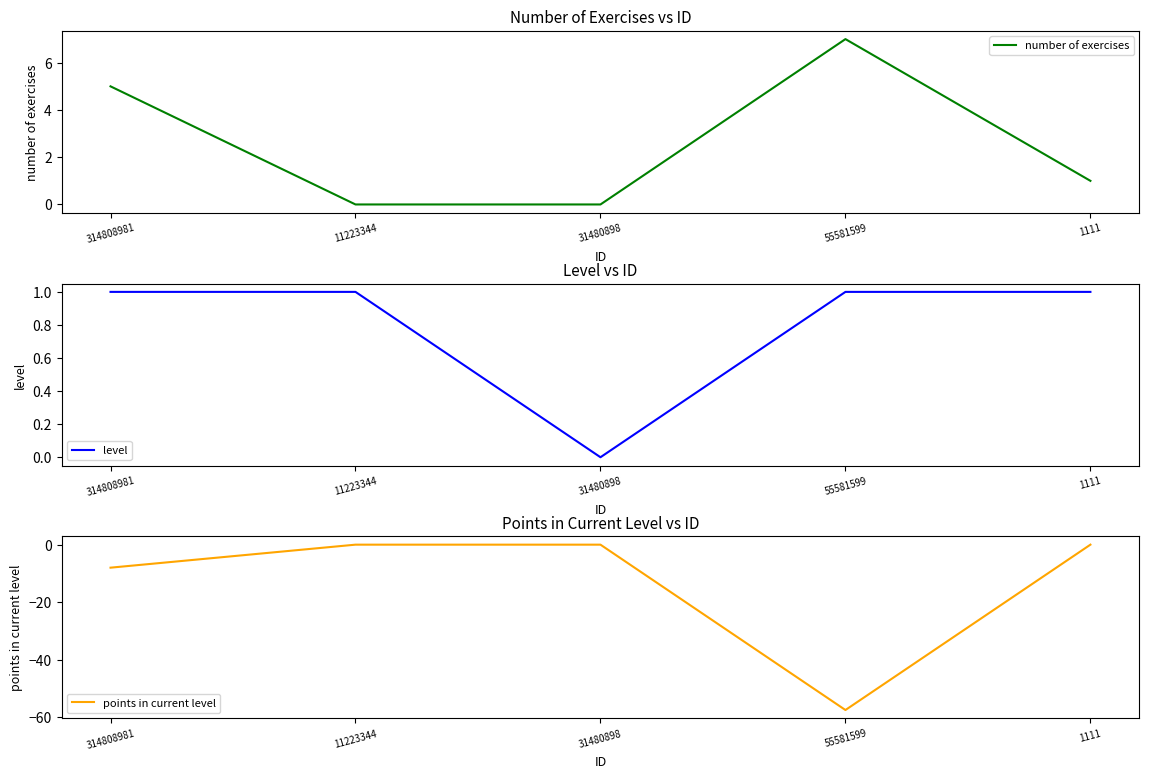

Which series has the widest spread of values?

points in current level